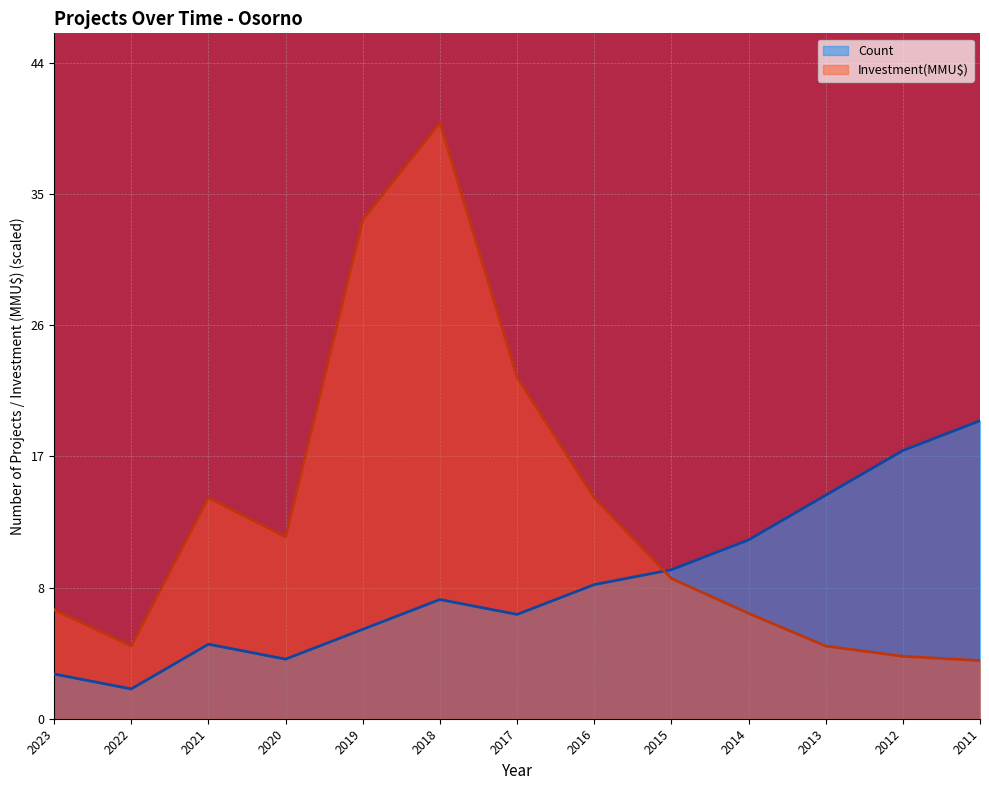

At which category does Count reach its first local peak?

2021